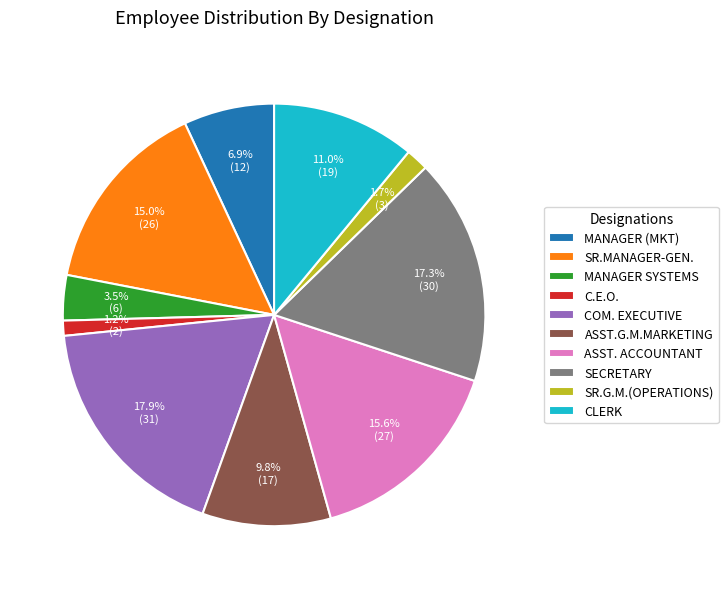

What percentage is the CLERK slice, to the nearest percent?

11%